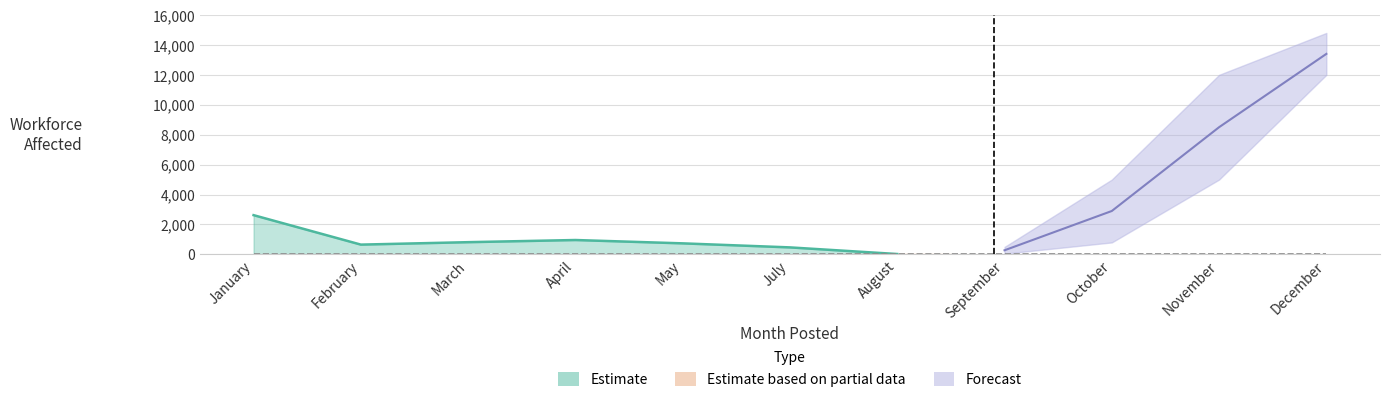

The chart shows a value of 961 at 3. True or false?

True